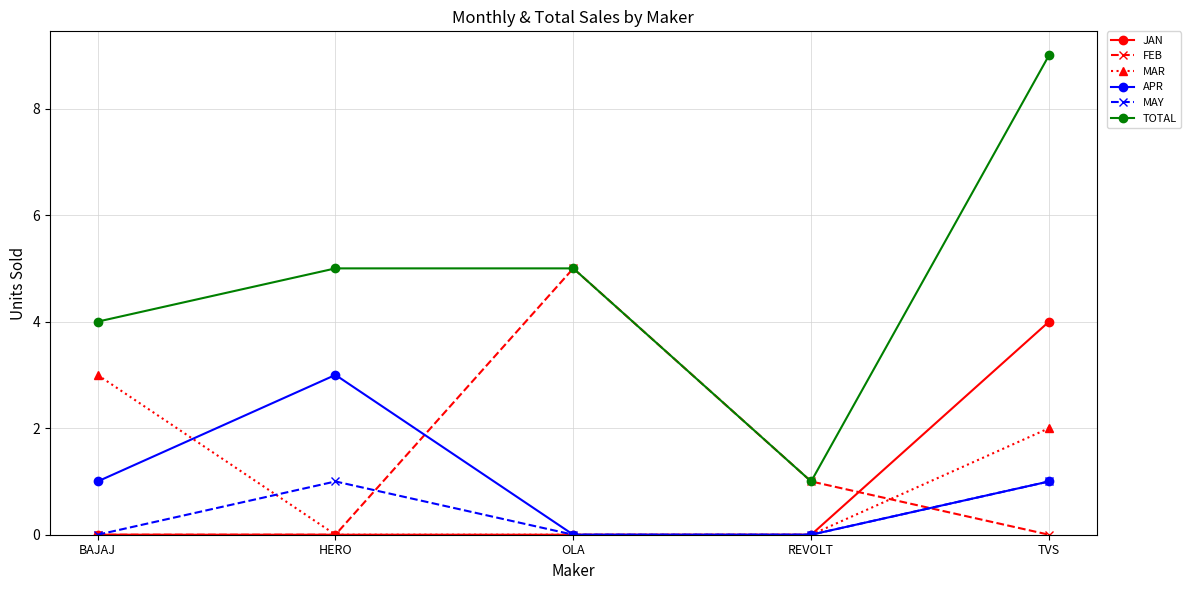

Read the FEB value at OLA.

5